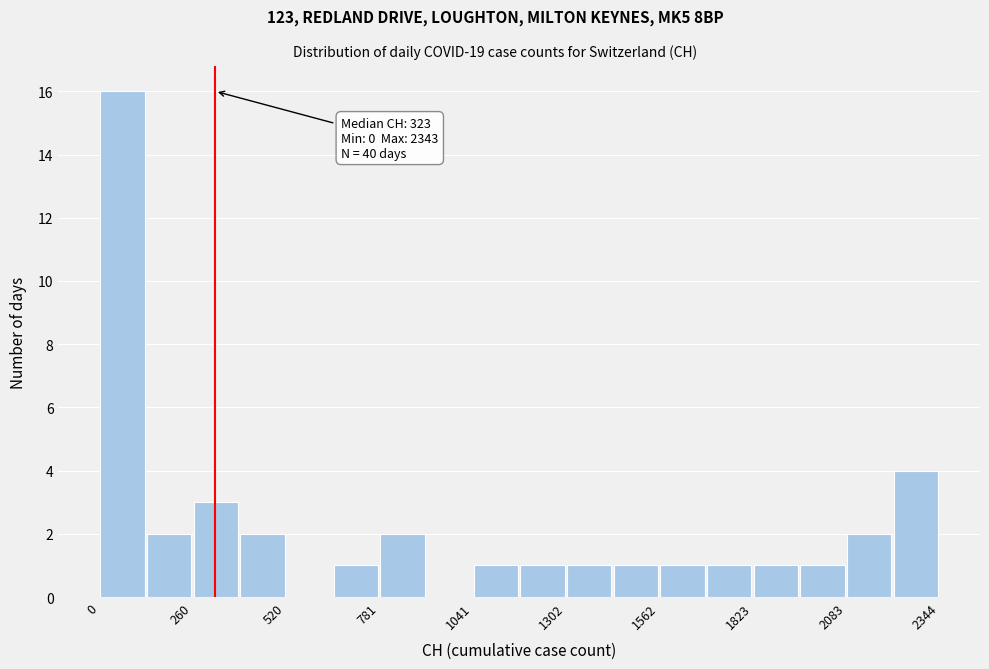

Around what value on the x-axis is the tallest bar? Give the approximate position of its centre, as read against the axis.

50